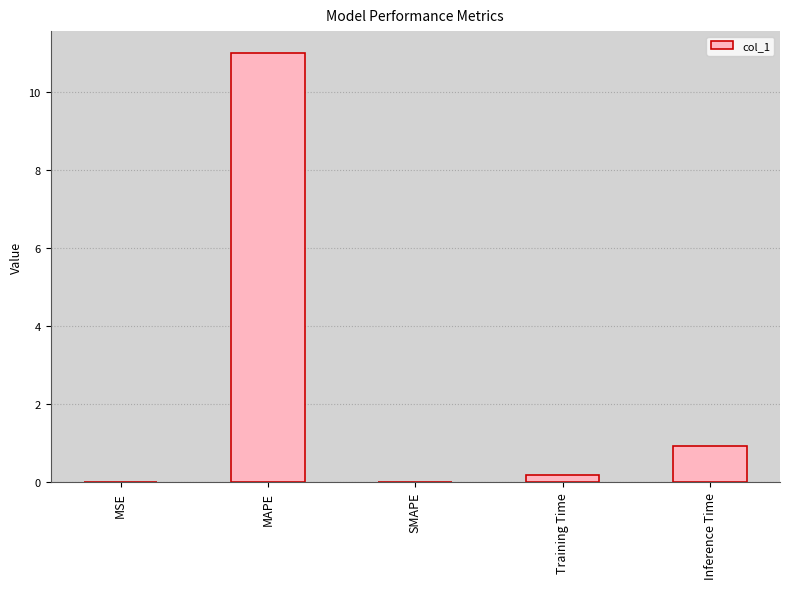

What is the sum of the values at MAPE and Training Time?

11.2